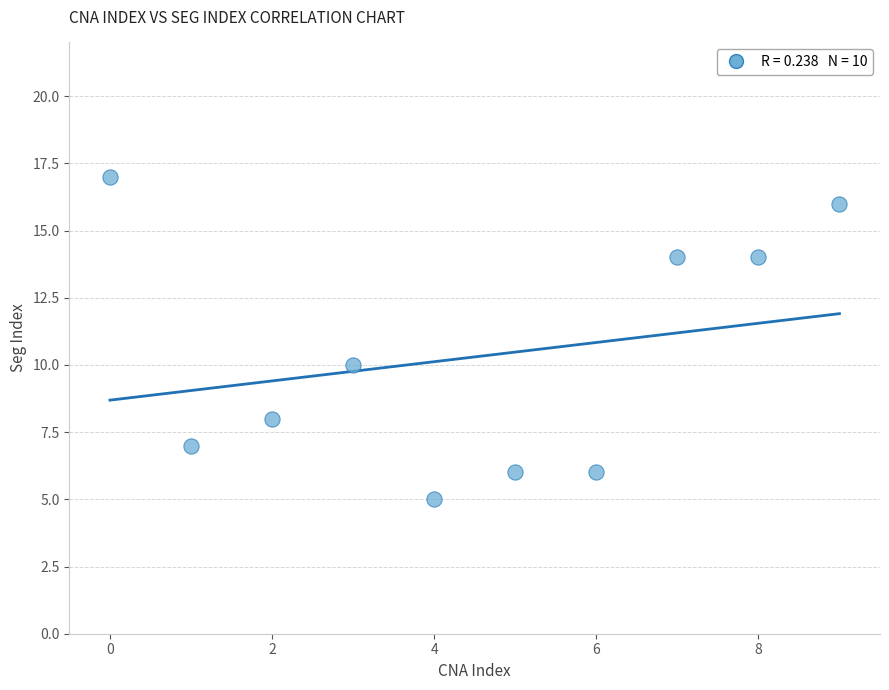

What Y value in the scatter plot is closest to 11?

10